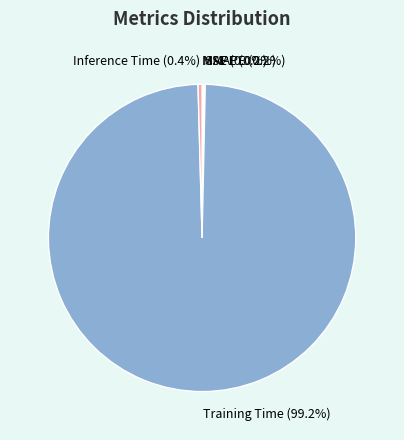

Does any single category account for the majority?

Yes